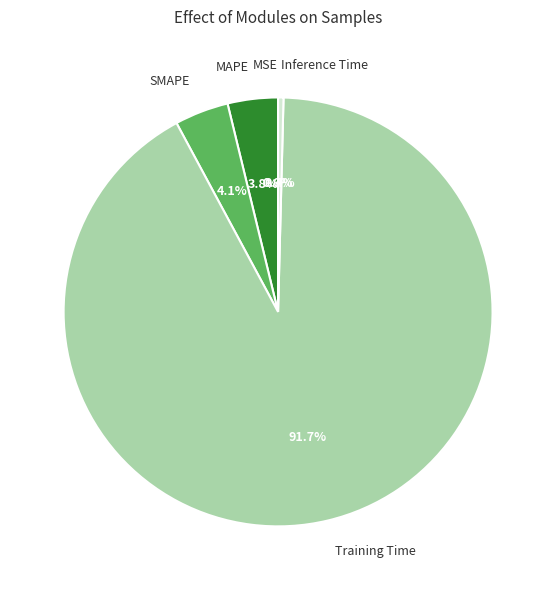

What is the majority slice?

Training Time